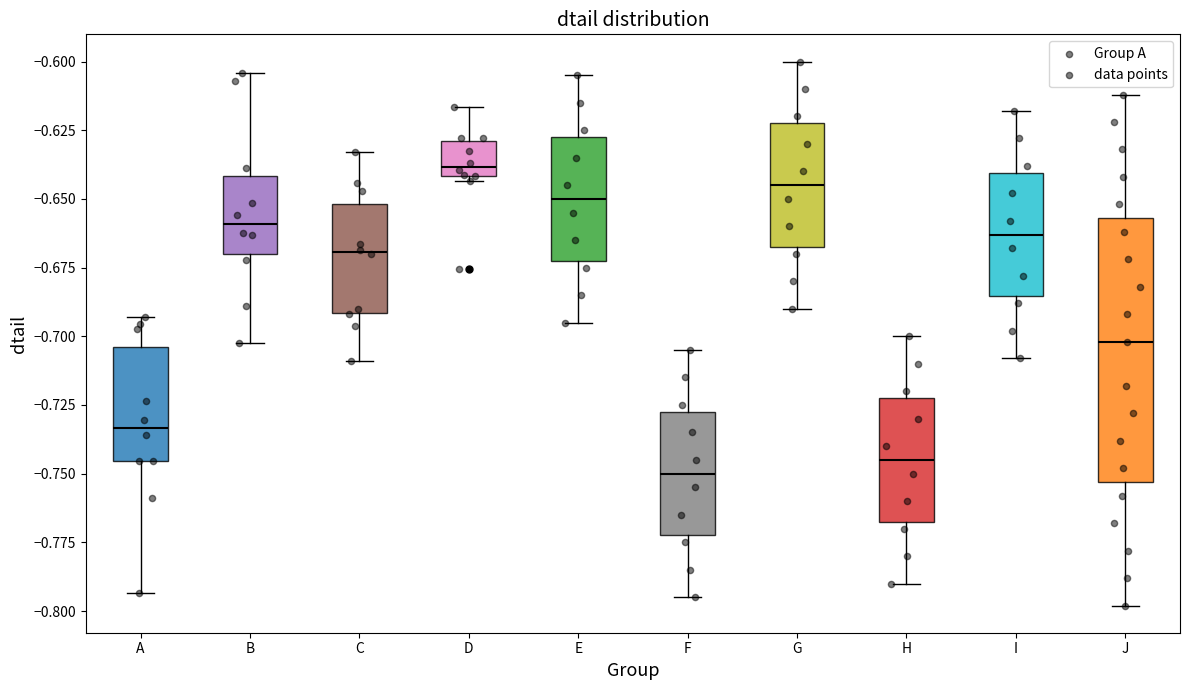

Which box's median line is the highest?

D